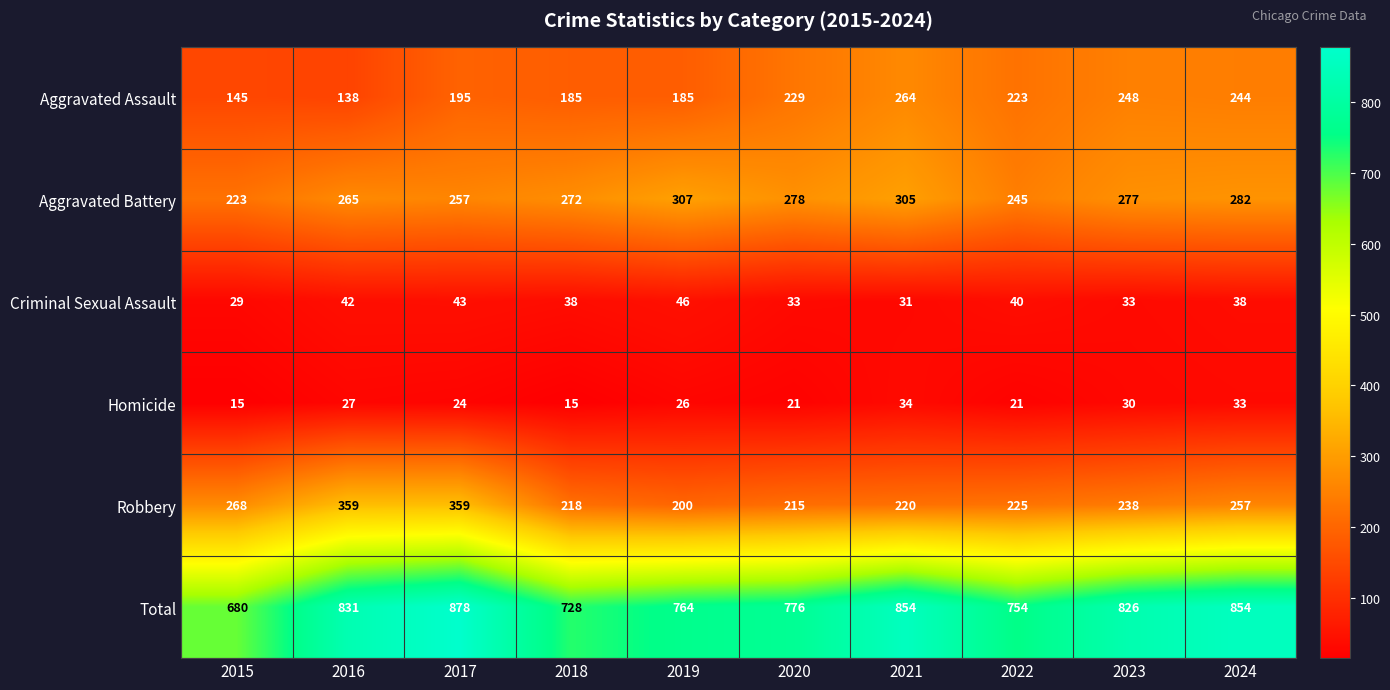

Rank the series by their maximum value, from lowest to highest.

Homicide, Criminal Sexual Assault, Aggravated Assault, Aggravated Battery, Robbery, Total